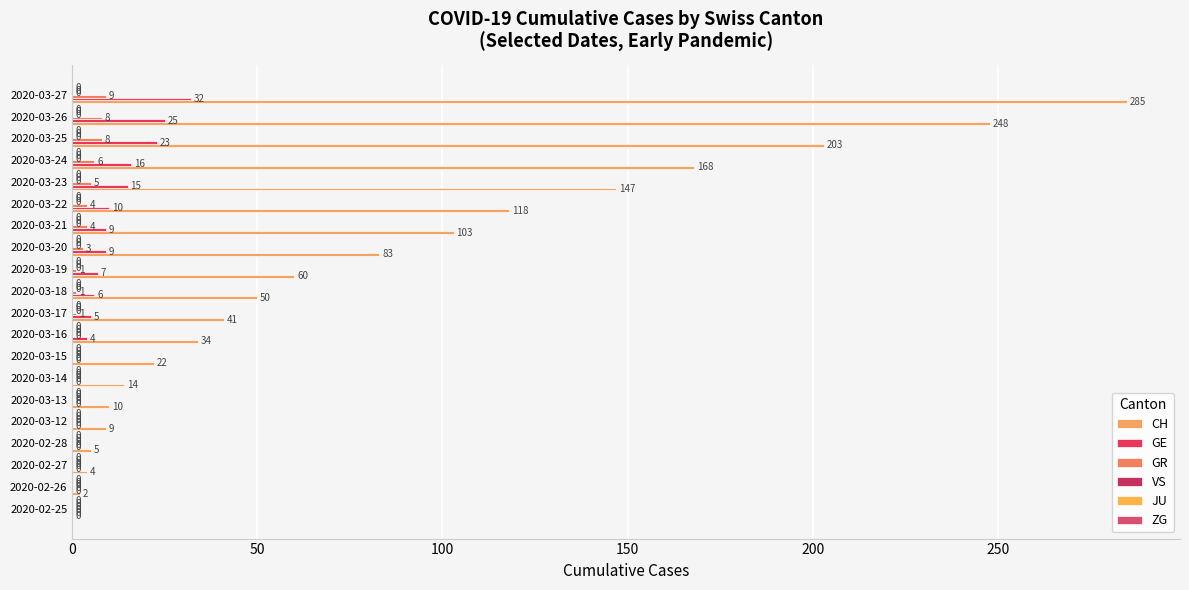

How many distinct data groups are displayed?

3